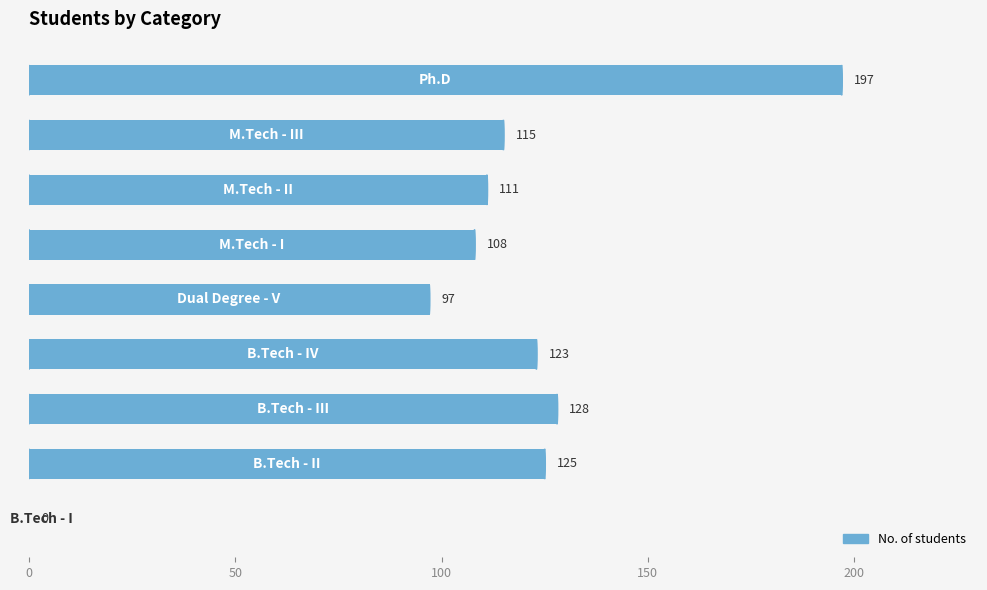

What is the greatest value displayed?

197